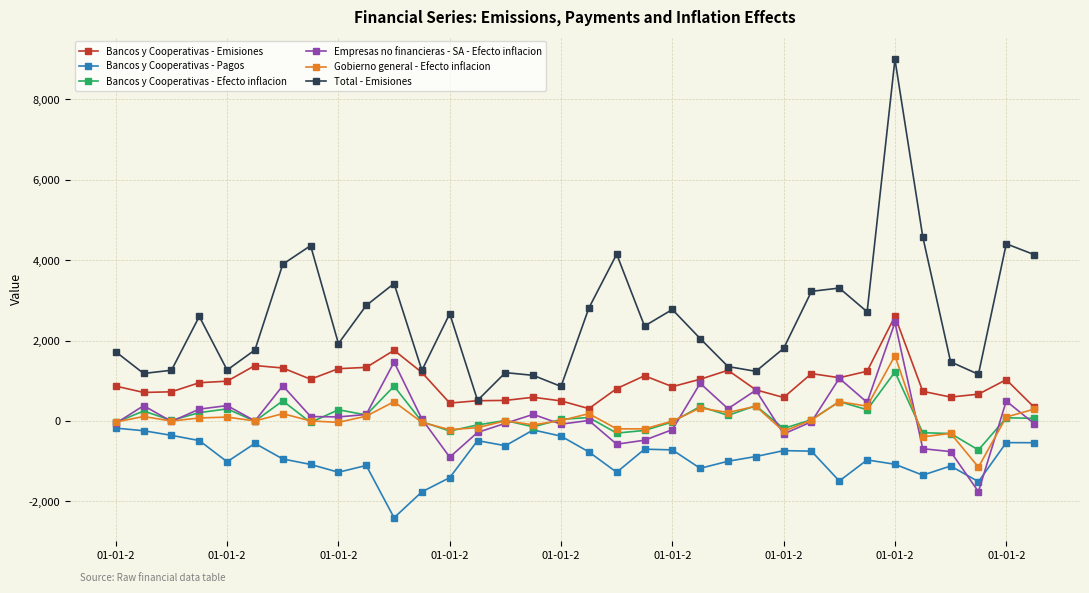

What is the highest value of the Gobierno general - Efecto inflacion series?

1621